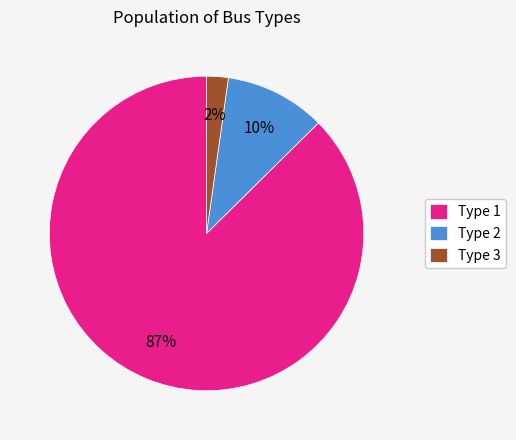

Count the number of slices in the pie.

3